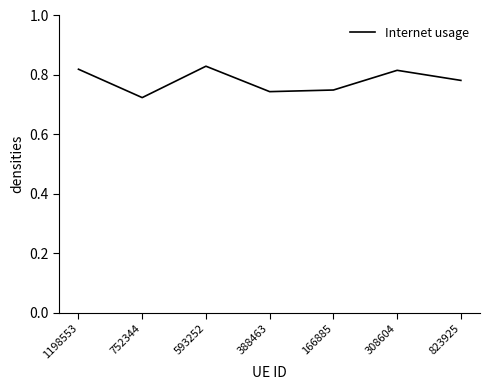

Is it true that the value at 823925 is 1.1?

False